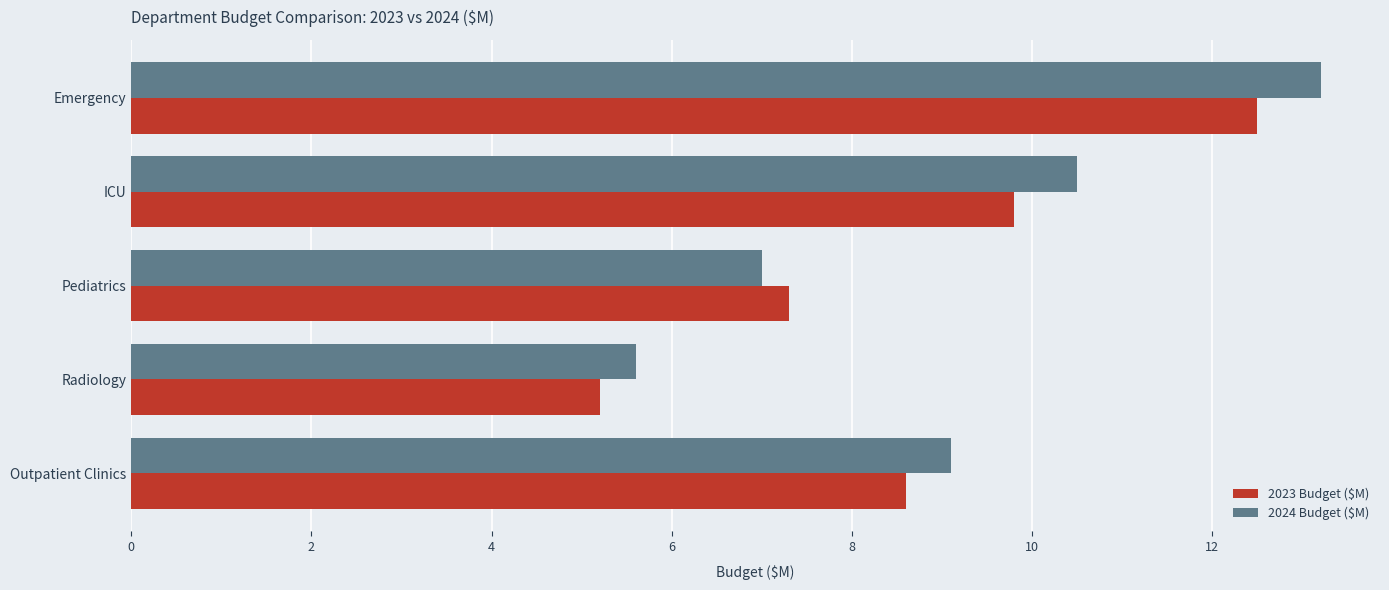

The value of 2023 Budget ($M) at Pediatrics is 11.4. True or false?

False